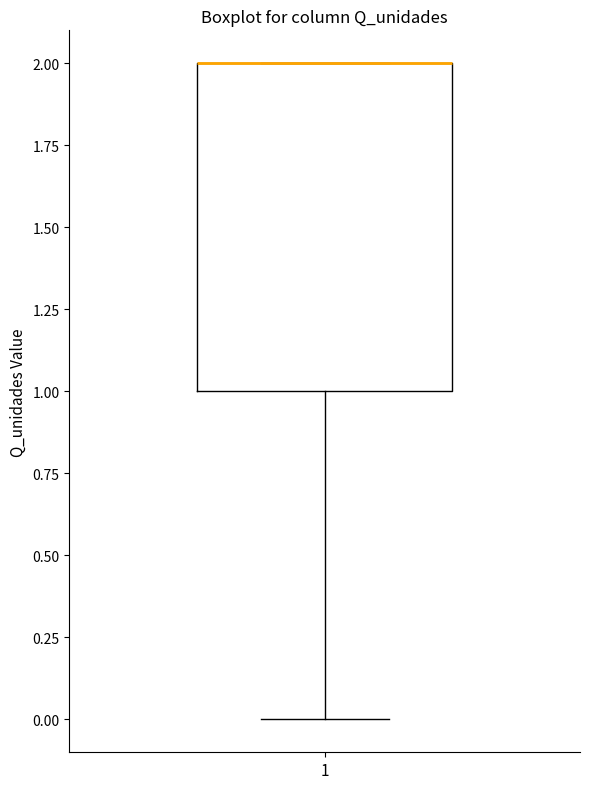

Where is the upper edge of the box at x = 1 on the y-axis? The values are not printed on the chart, so give them approximately, as read against the axis.

2